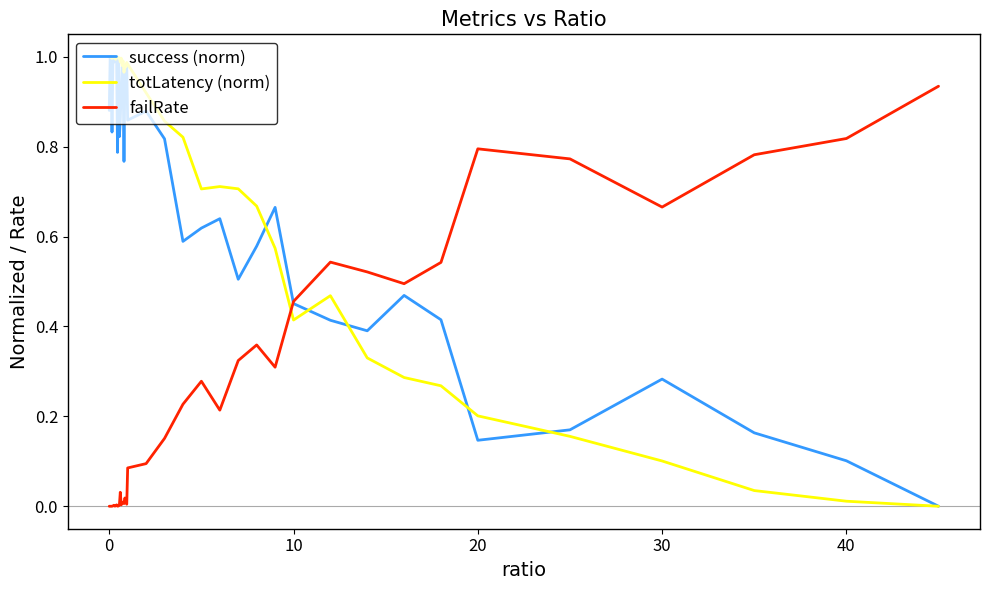

True or false: failRate and totLatency (norm) intersect in this chart.

True